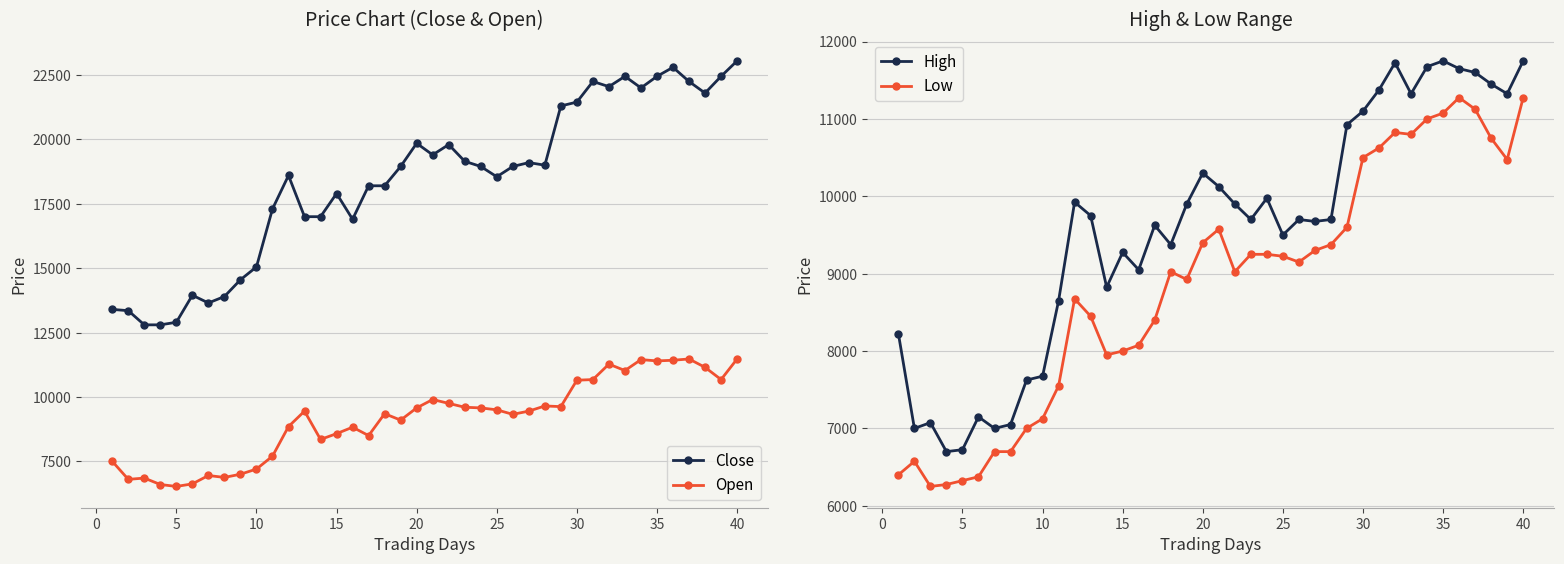

What is the minimum value for Open?

6525